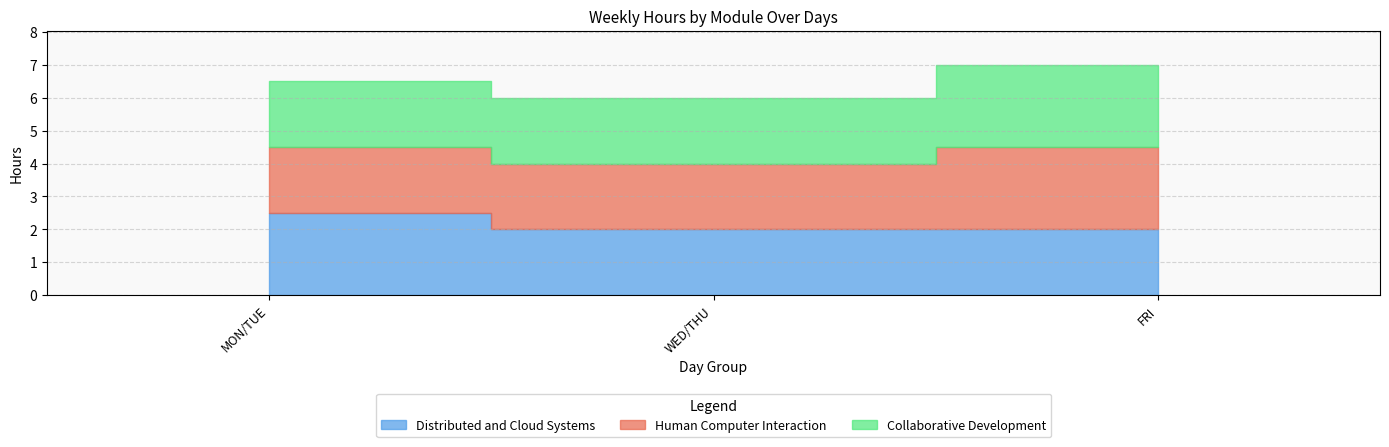

At which category does the chart reach its peak across all series?

MON/TUE